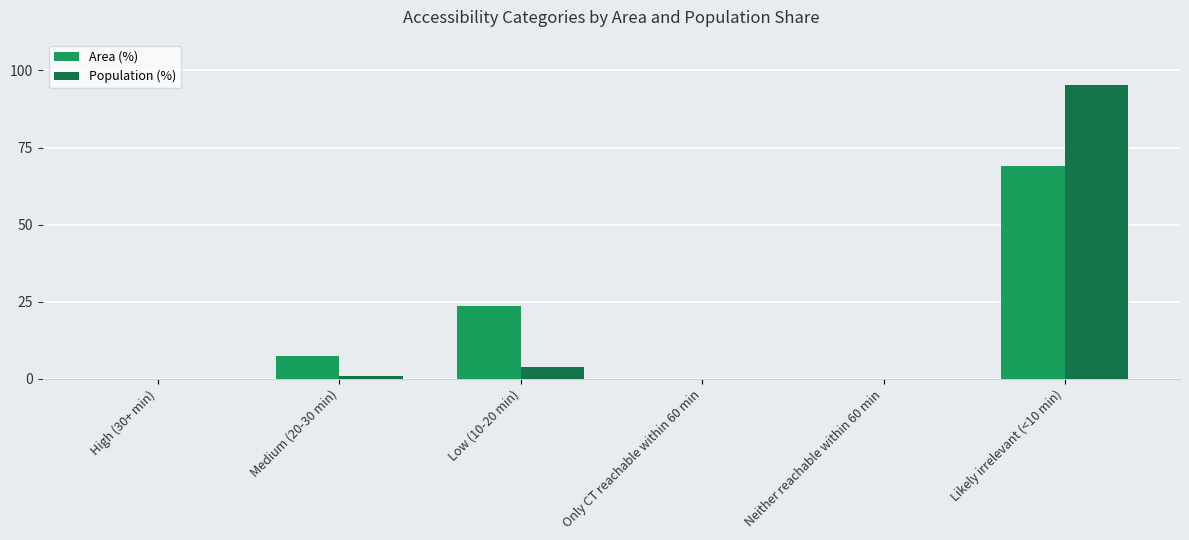

Which category has the highest value in the Population (%) series?

Likely irrelevant (<10 min)